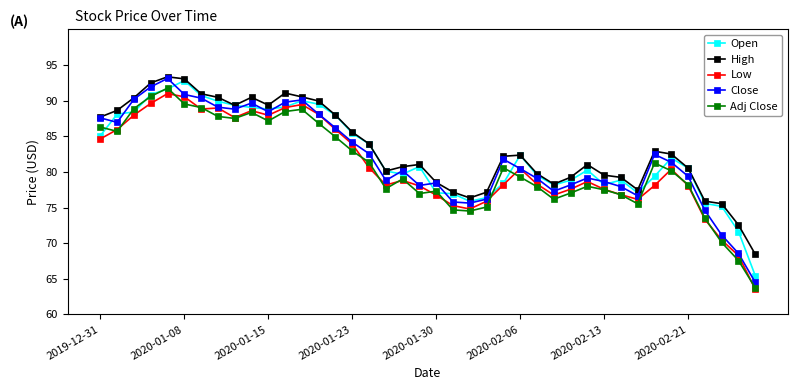

What is the lowest value of the High series?

68.4